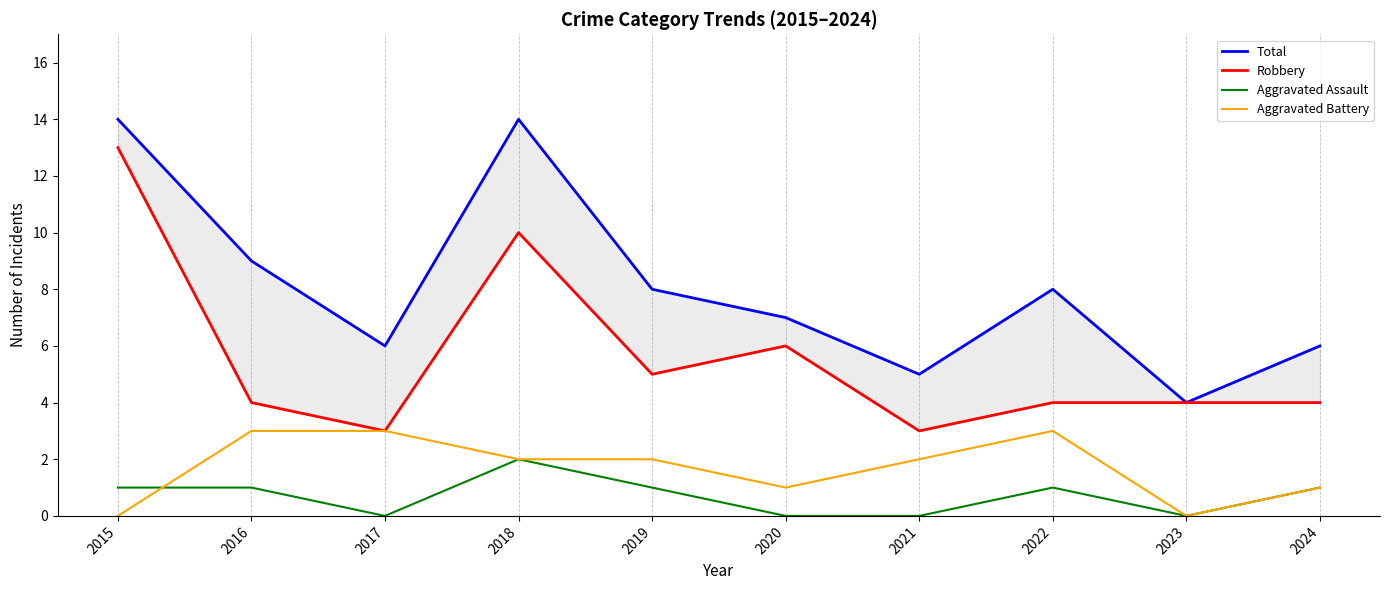

How many lines are shown in the chart?

4